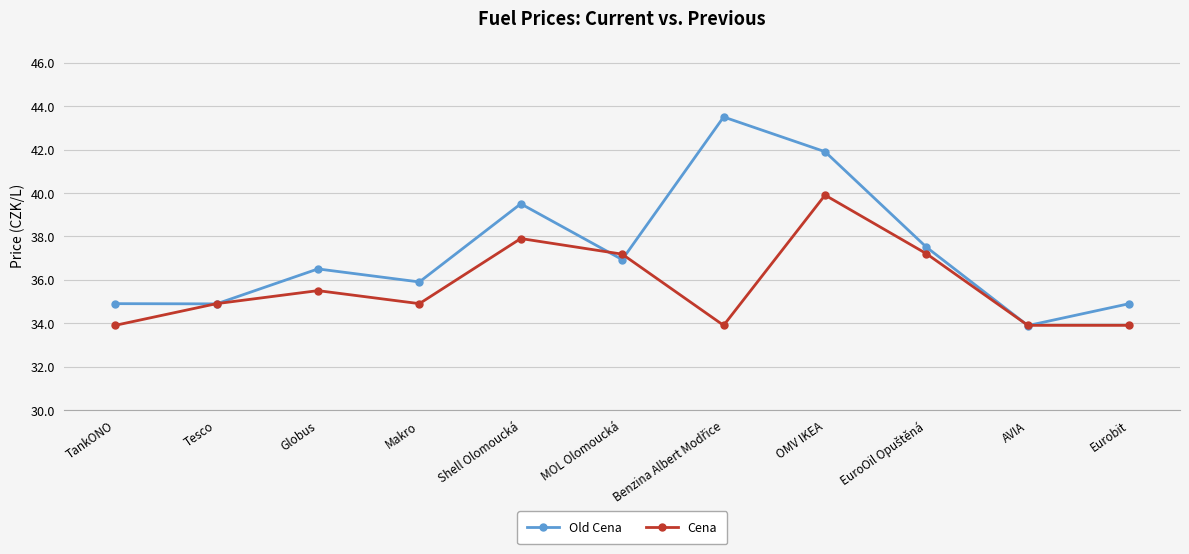

After their last crossing, which series has the higher values: Old Cena or Cena?

Old Cena